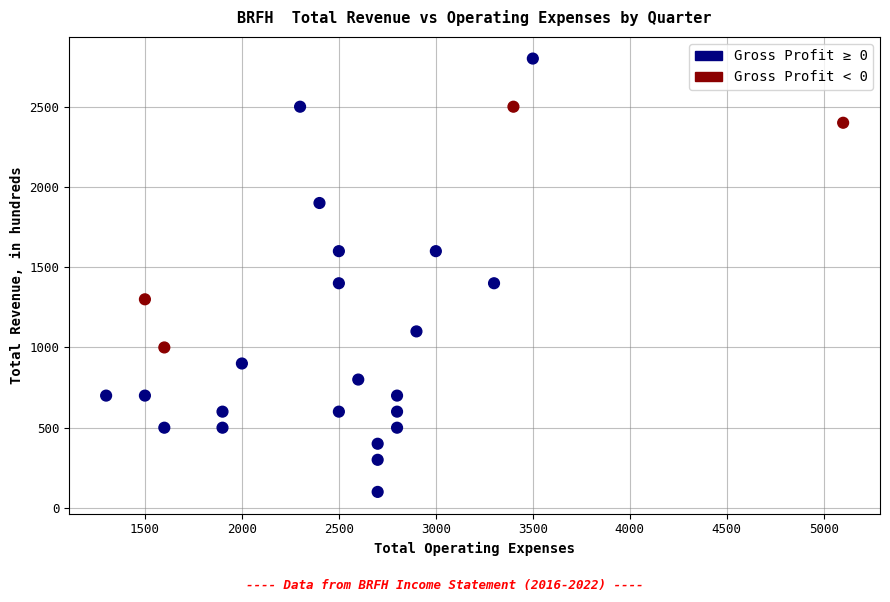

What is the range of X values (max minus min)?

3800